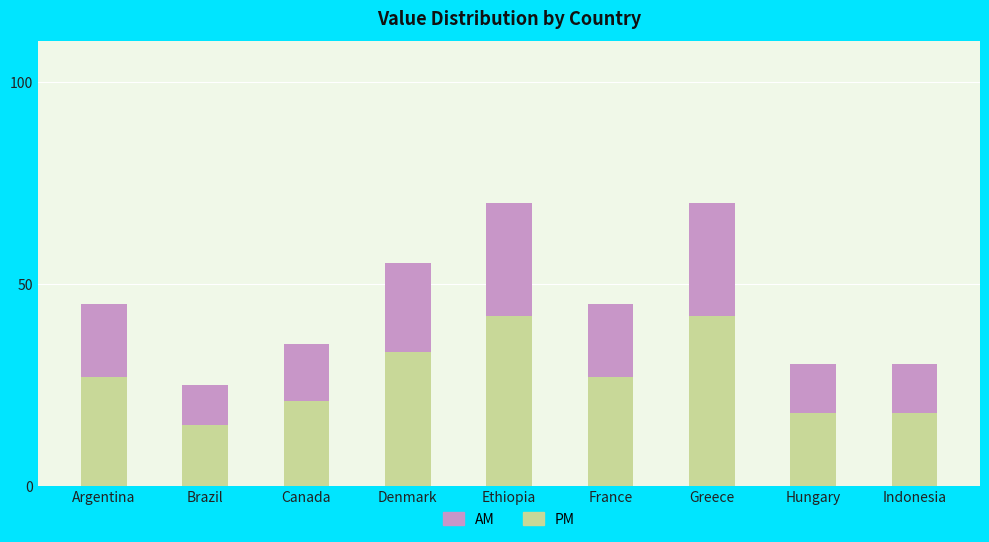

What is the difference between the maximum and minimum values in the PM series?

27